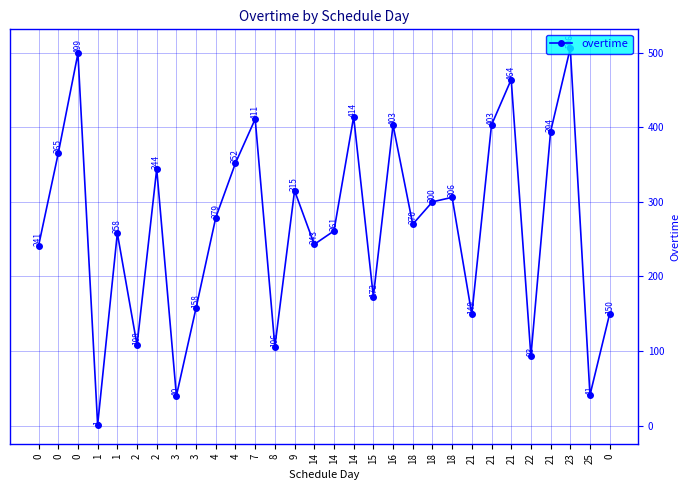

What is the change in value from 8 to 23?

+400